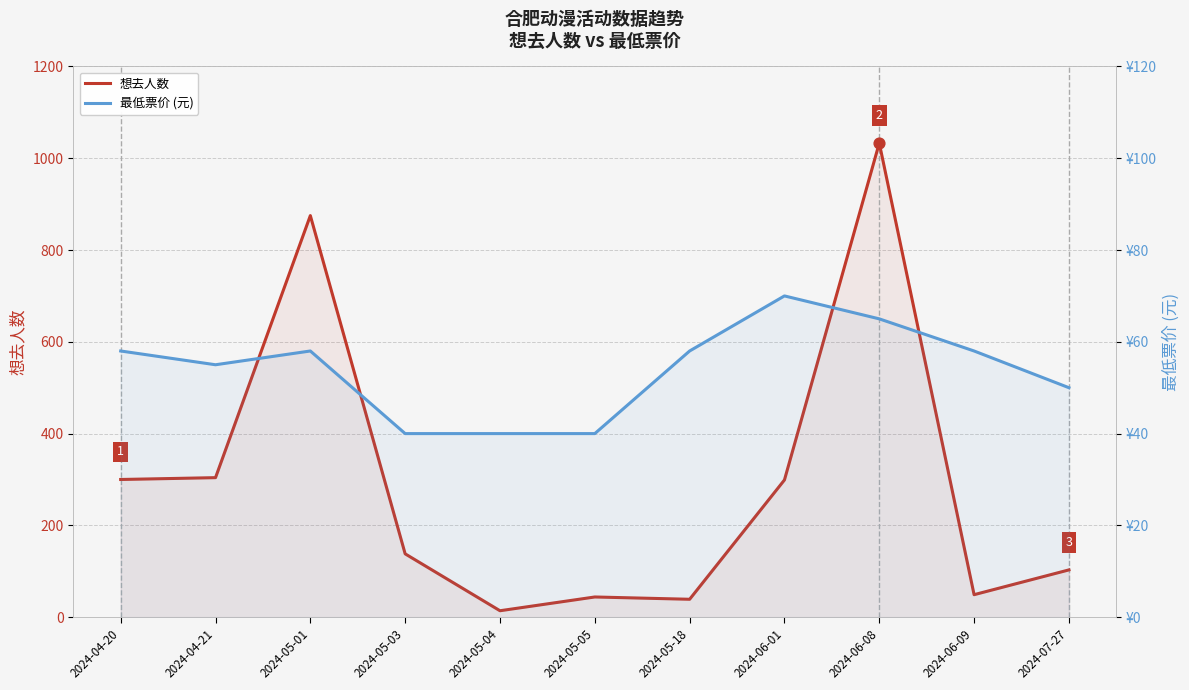

Is the value of 想去人数 at 2024-06-09 greater than the value of 最低票价 at 2024-06-09?

No